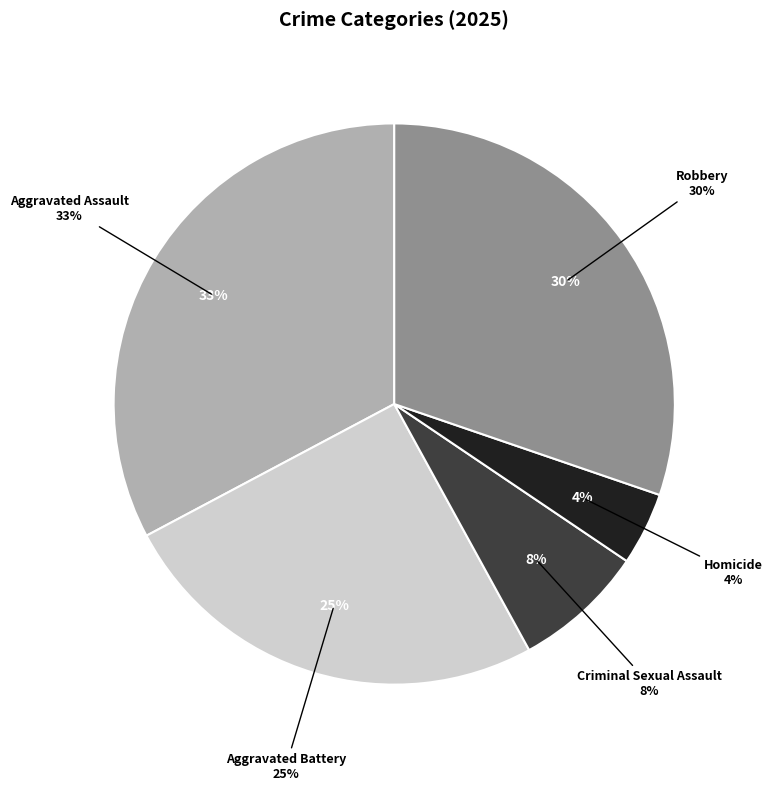

What portion of the pie excludes Robbery?

69.7%